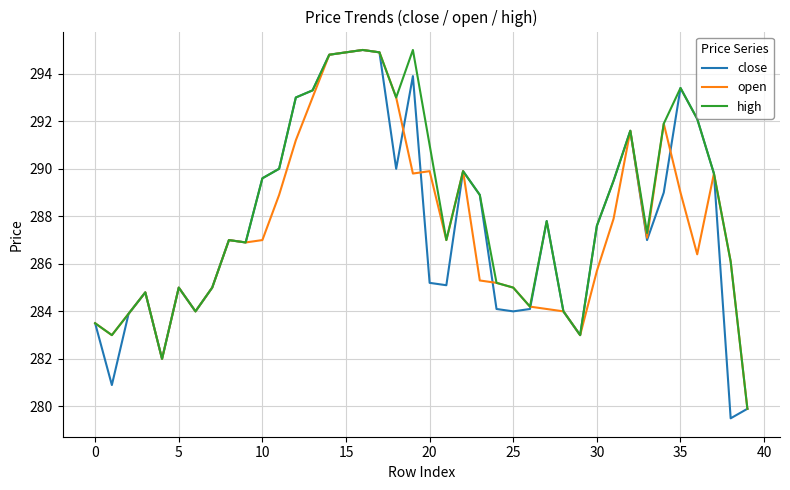

Which series has the widest spread of values?

close